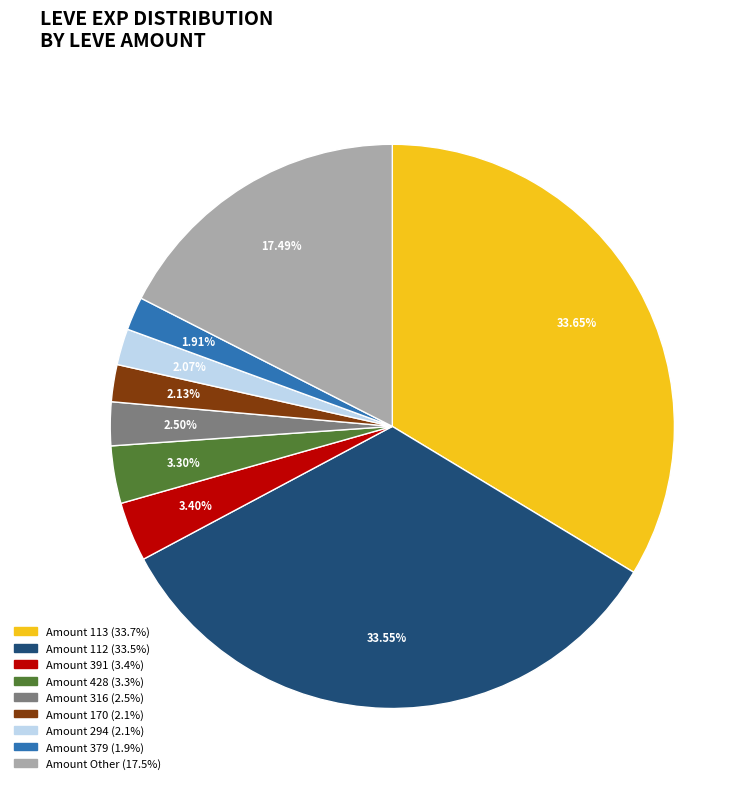

Is there a majority slice in this chart?

No